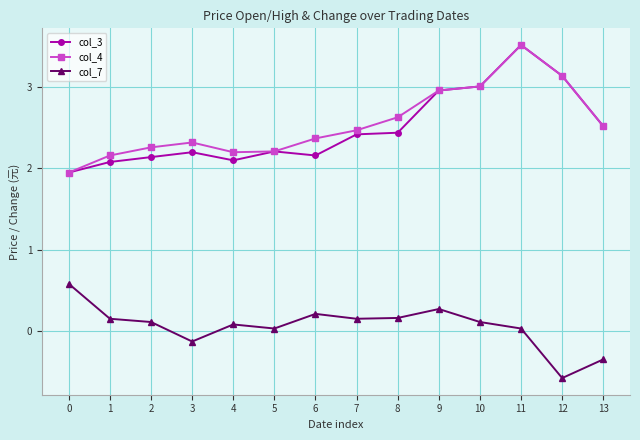

At which category is the sum across all series the highest?

11